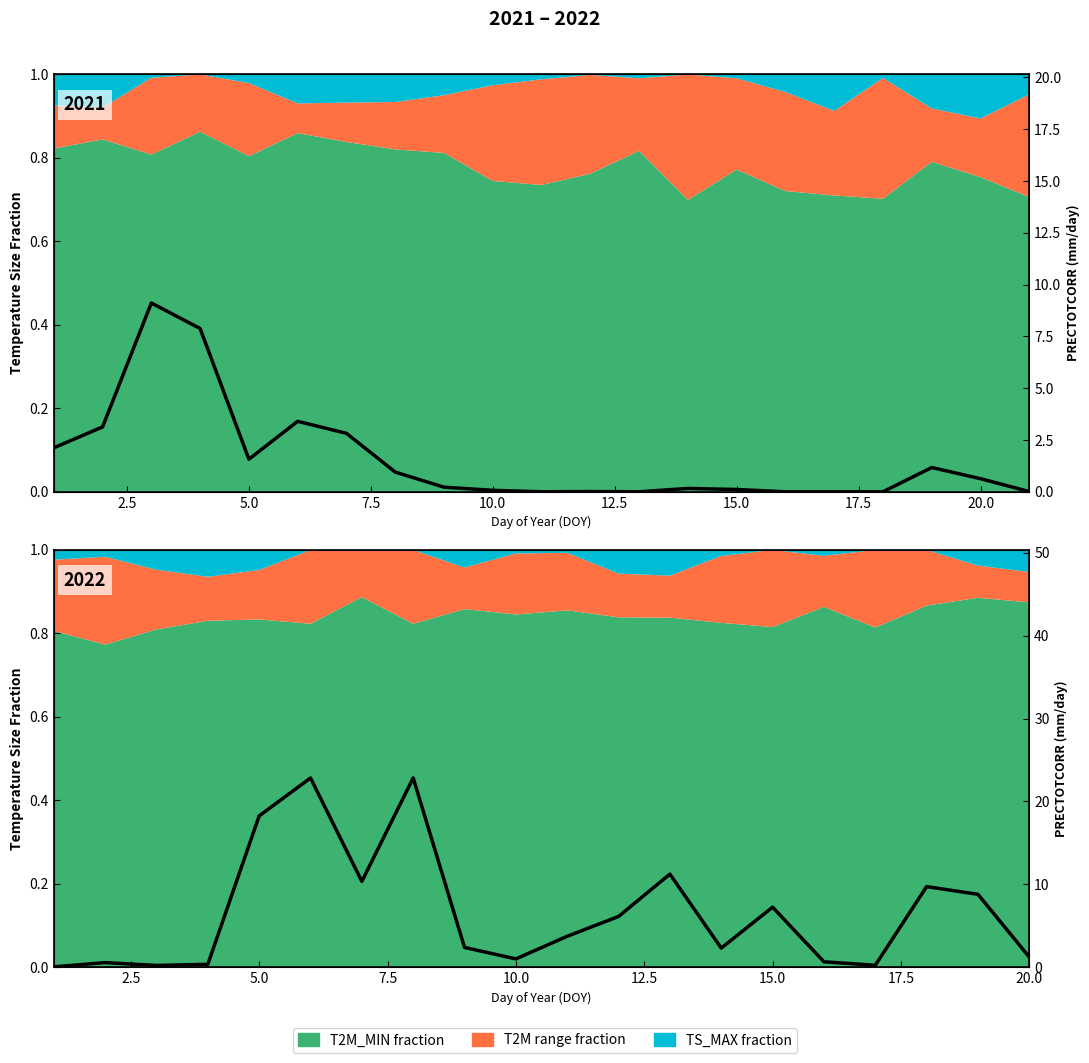

At which category does the data reach its first local valley?

5.0